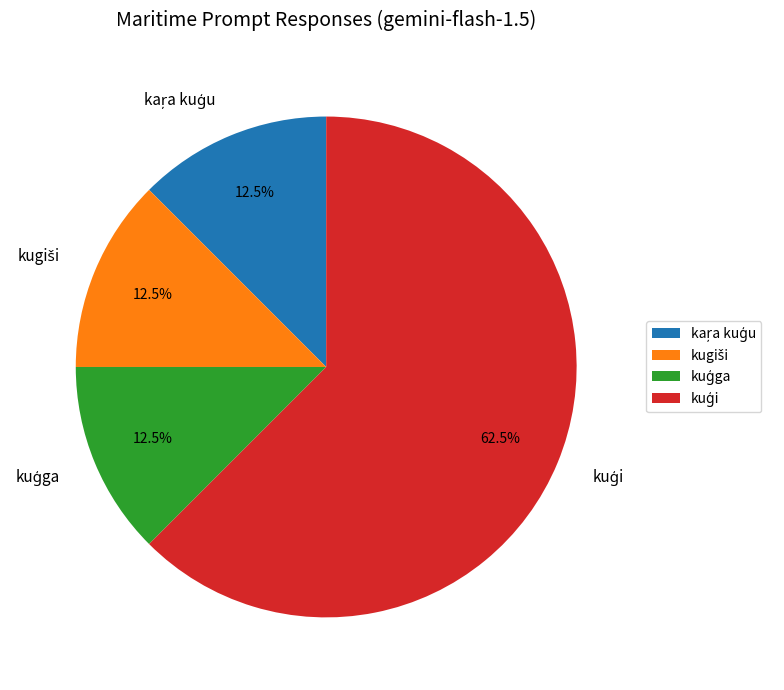

Is there a majority slice in this chart?

Yes